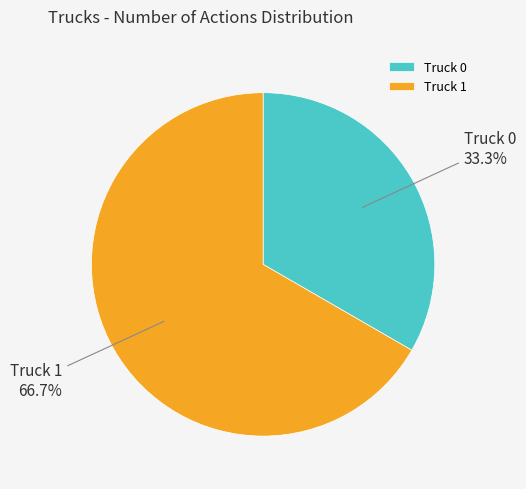

Between Truck 0 and Truck 1, which is larger?

Truck 1